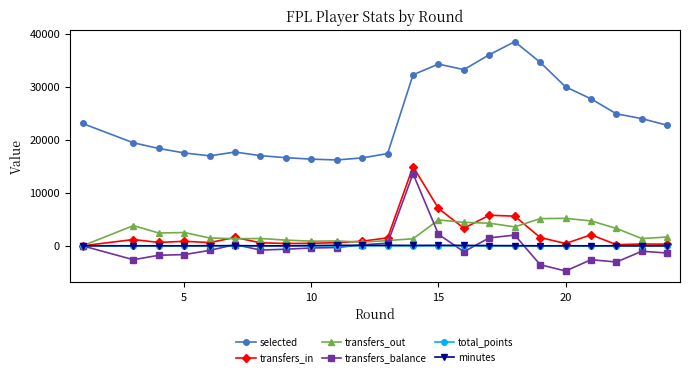

Which series has the largest range (max minus min)?

selected